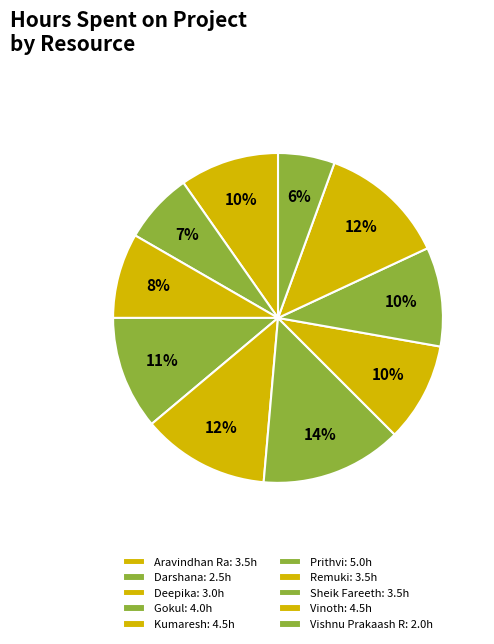

How many slices are in this pie chart?

10